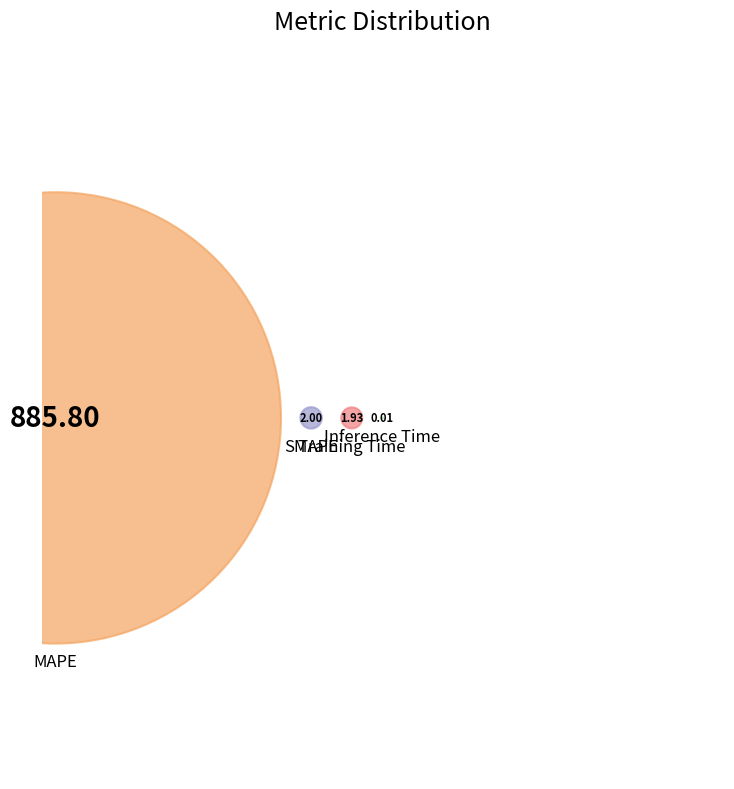

How many segments does this pie chart have?

4